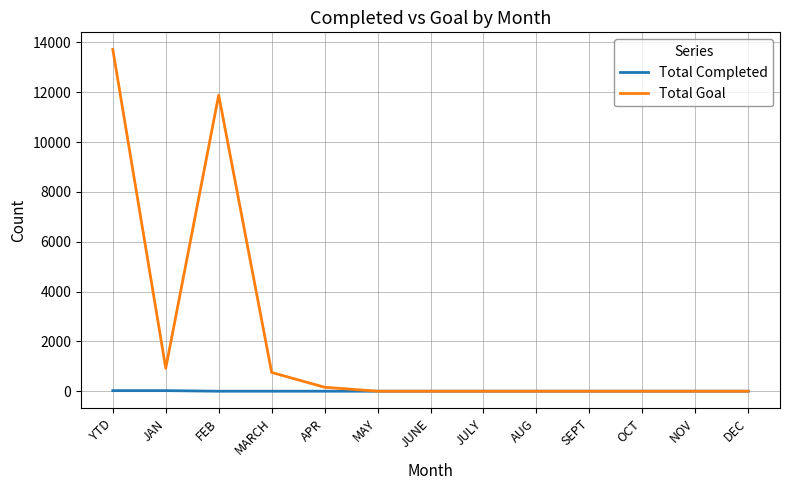

Which series has the largest total across all categories?

Total Goal